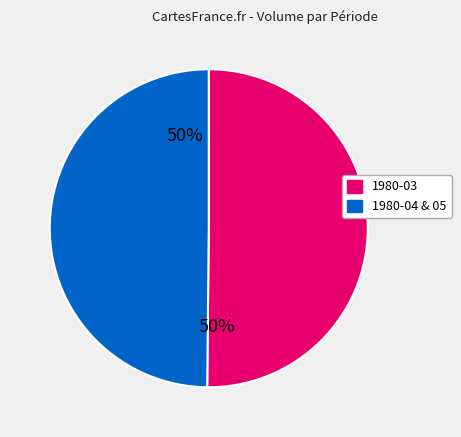

To the nearest percent, what is the average slice percentage?

50%